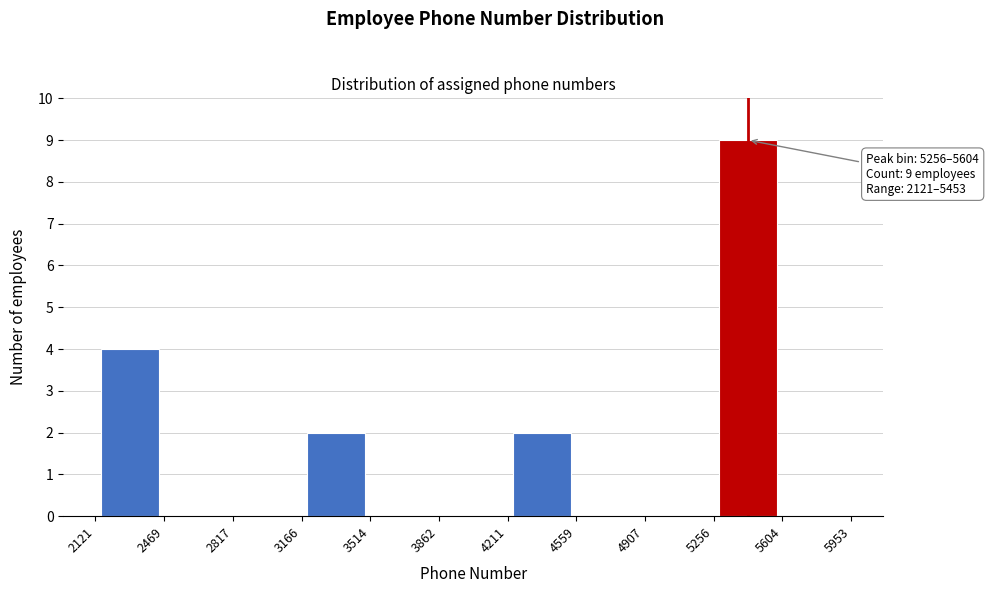

Over which range of the x-axis is the bar tallest?

5256 to 5604